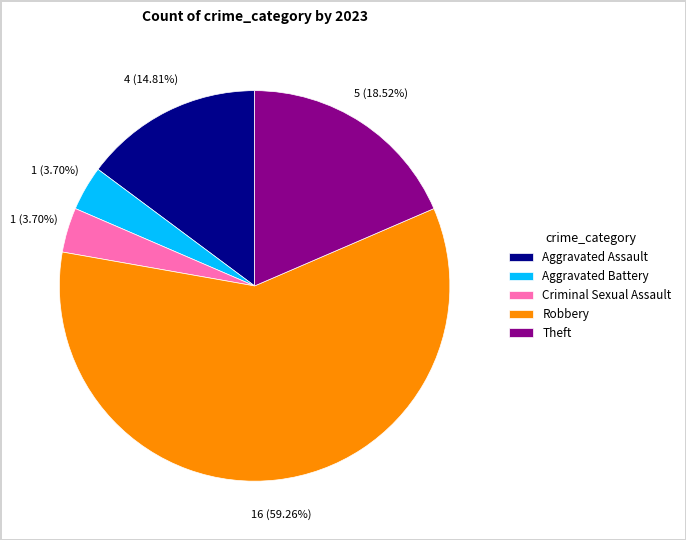

Does Robbery represent more than half of the total?

Yes